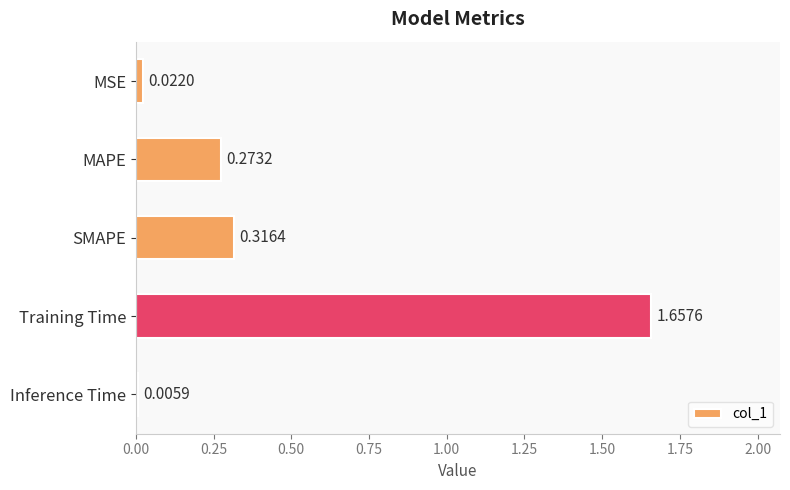

Are the bars grouped side by side (vs. stacked)?

No